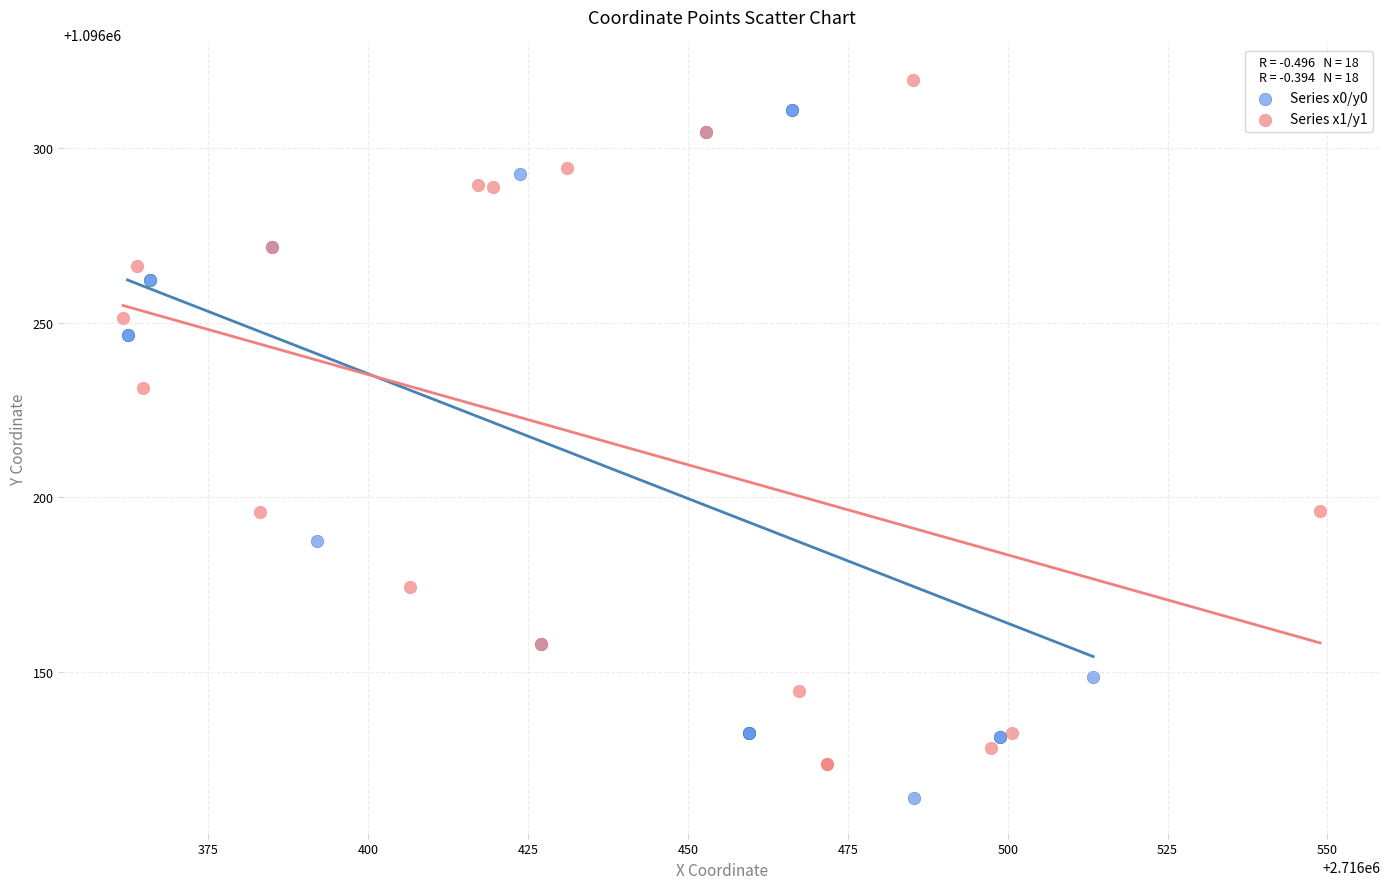

Which series reaches the minimum Y coordinate?

Series x0/y0